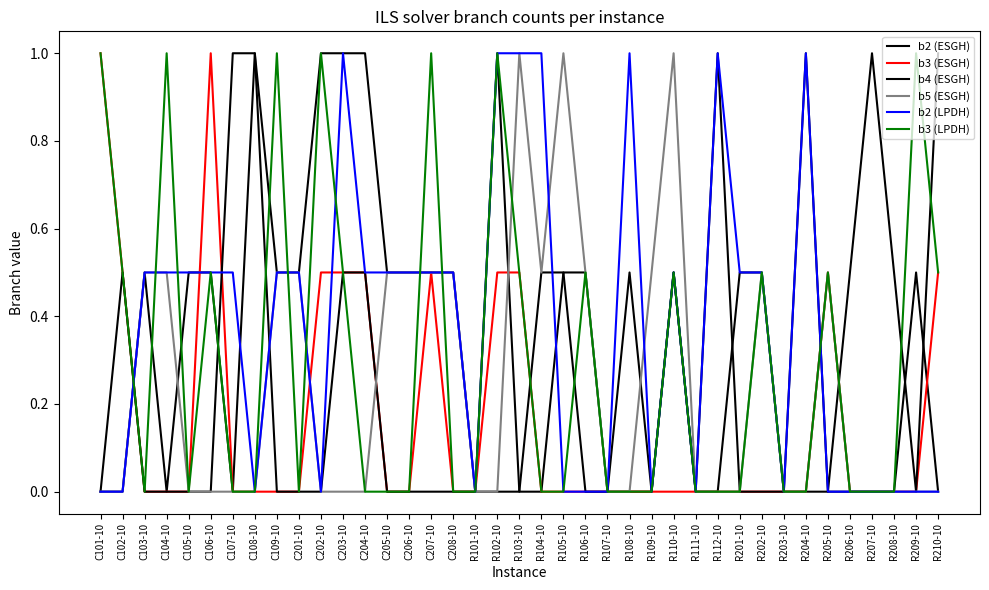

Does the chart have visible grid lines?

No